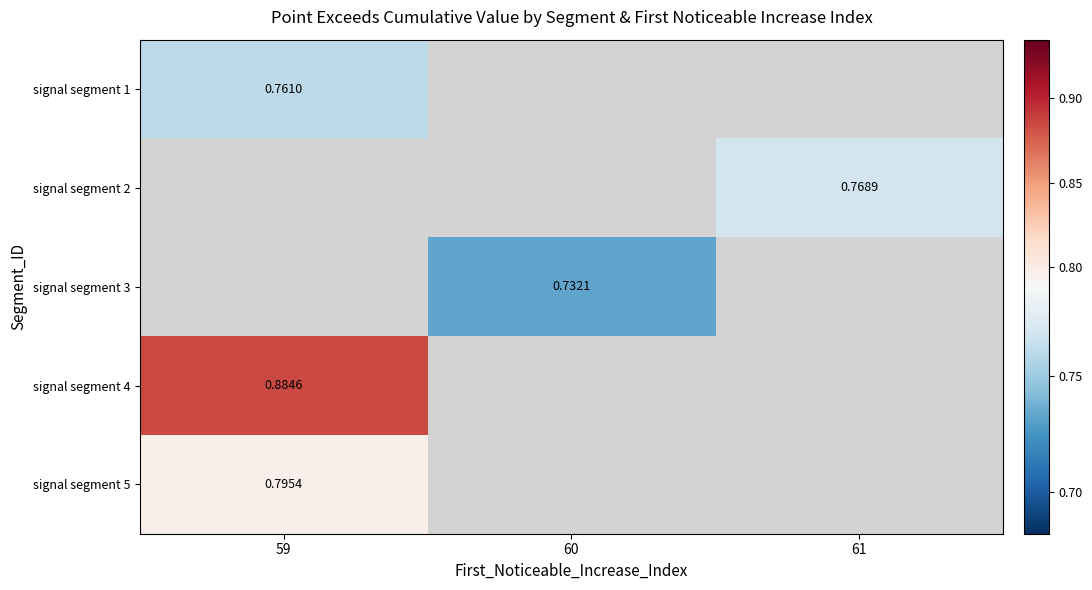

At how many categories does at least one series exceed 0?

3